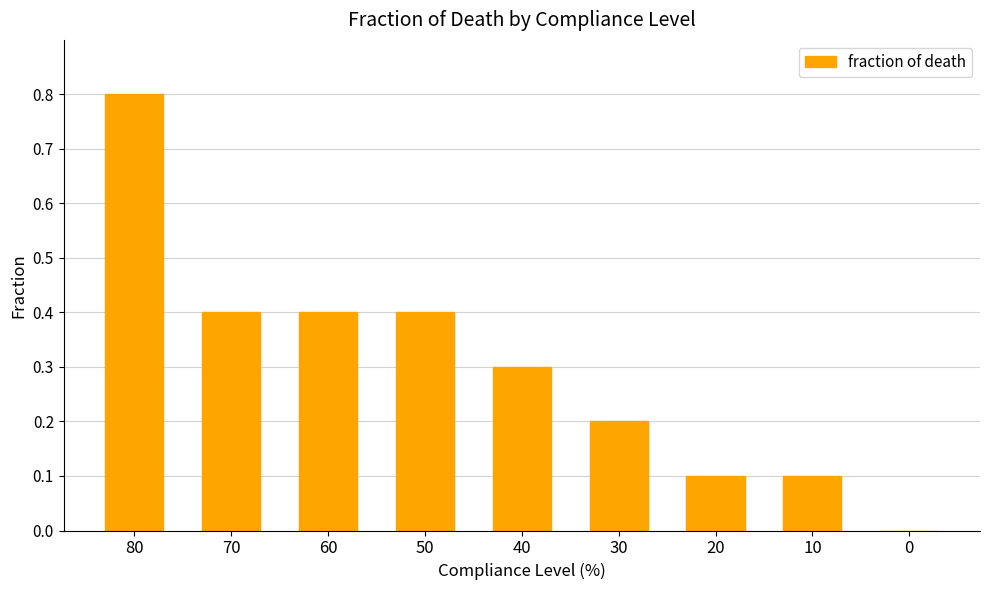

What is the sum of the values at 40 and 60?

0.7